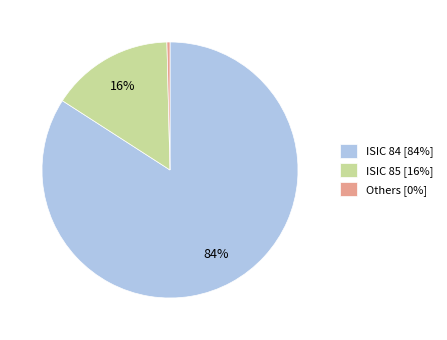

Is it true that ISIC 84 [84%] is 89% of the pie?

False